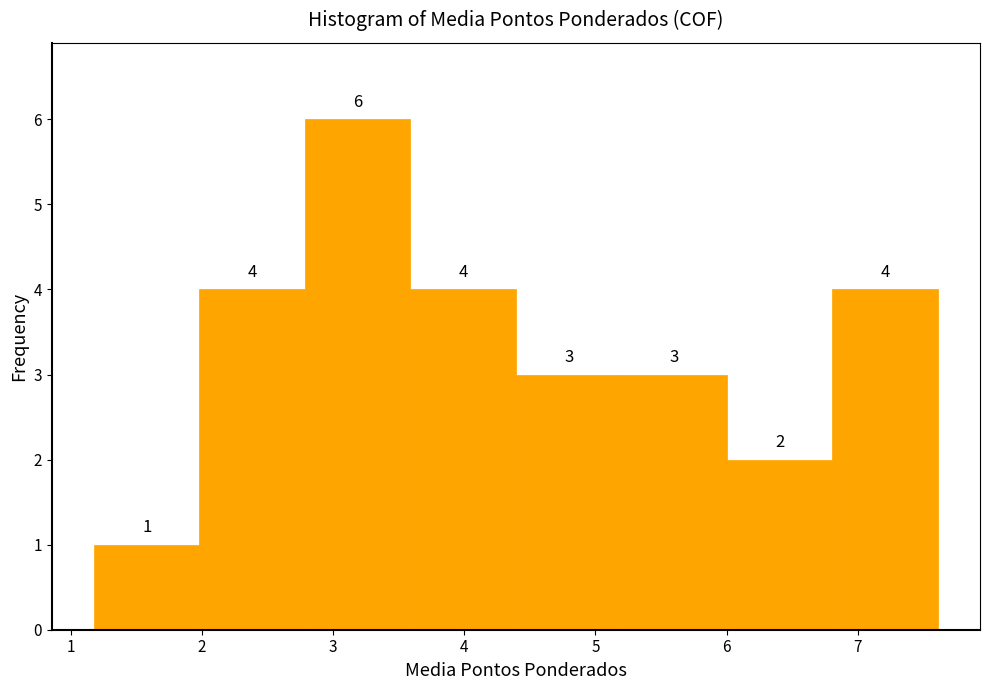

Reading left to right, list every bar in this chart as the range it spans on the x-axis followed by its height. The bar edges are not printed on the chart, so give them approximately, as read against the axis.

1.2 to 2.0: 1
2.0 to 2.8: 4
2.8 to 3.6: 6
3.6 to 4.4: 4
4.4 to 5.2: 3
5.2 to 6.0: 3
6.0 to 6.8: 2
6.8 to 7.6: 4